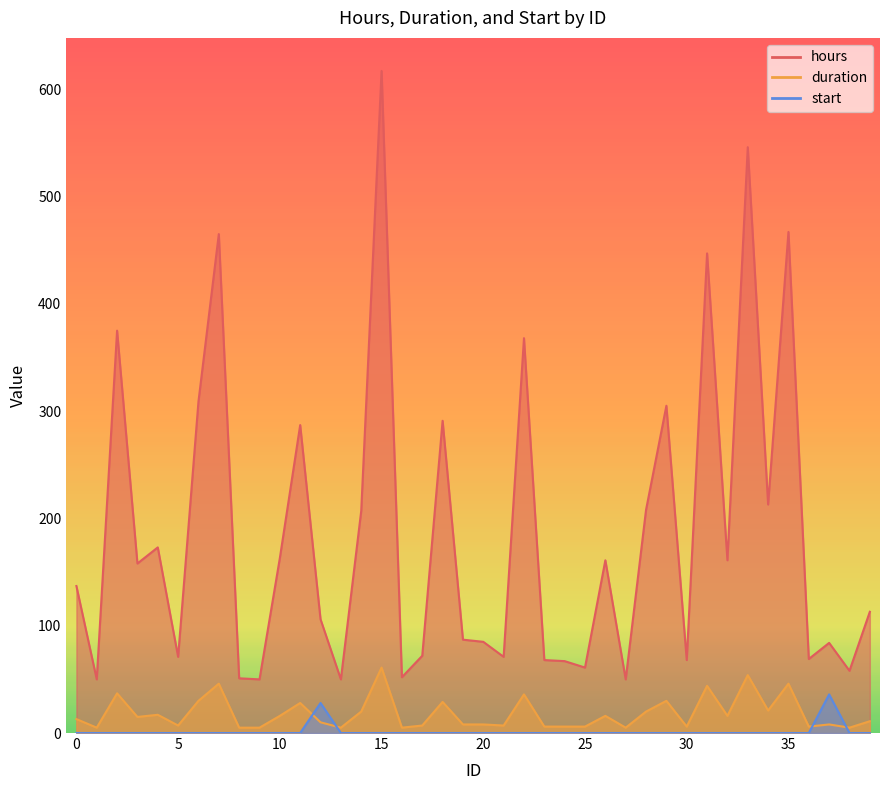

At which label is start closest to 18?

12